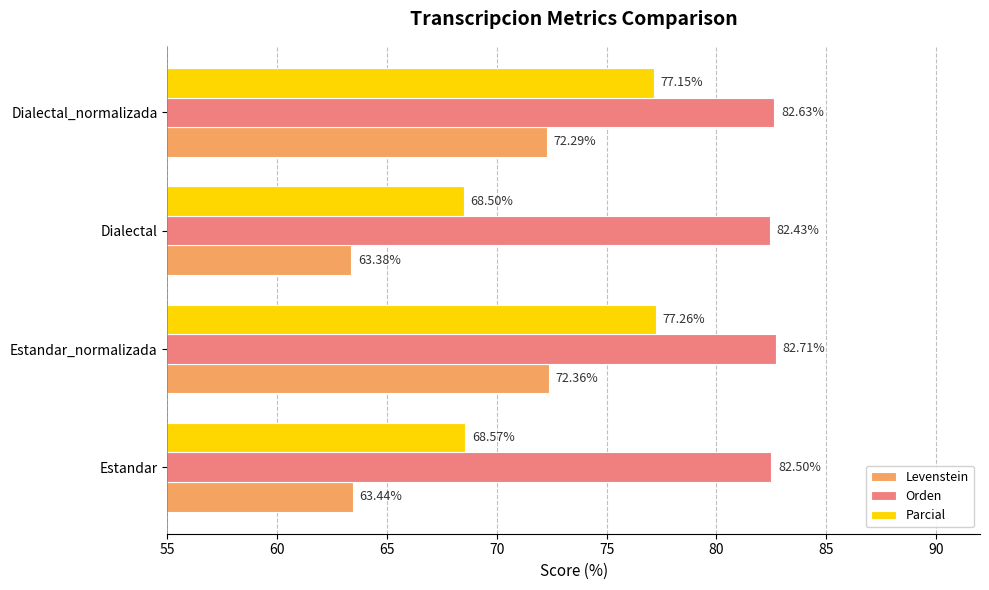

List the series in order of their peak value, highest first.

Orden, Parcial, Levenstein